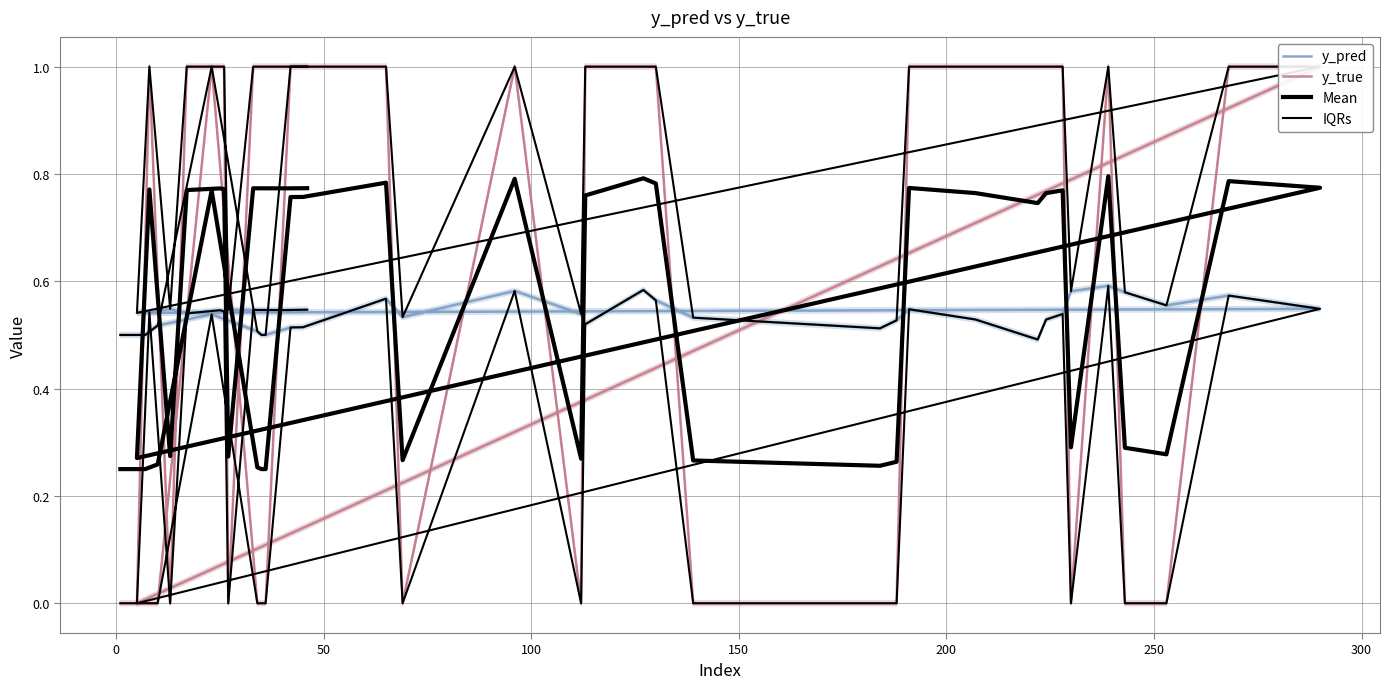

True or false: y_pred and IQRs intersect in this chart.

False